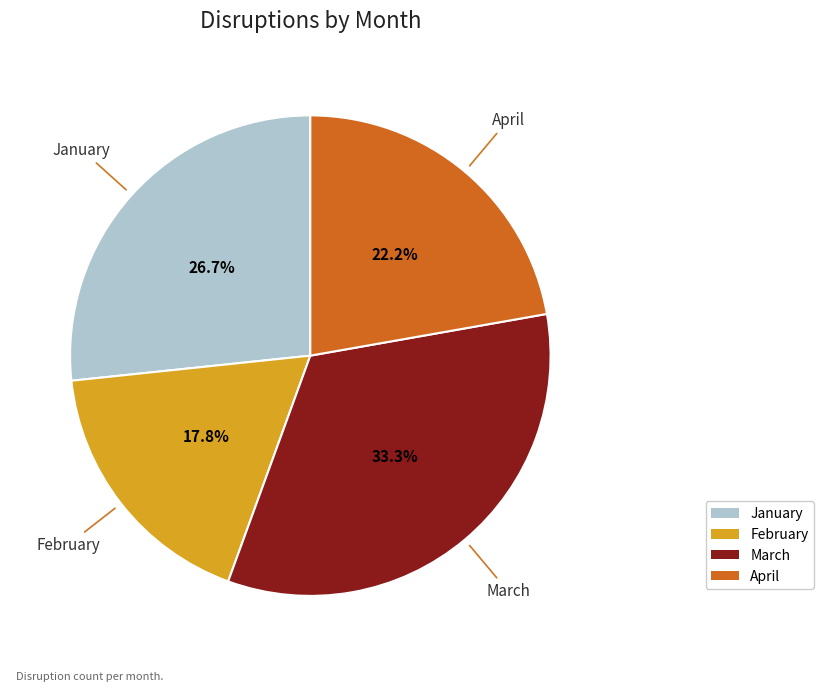

What is the largest slice in the pie chart?

March